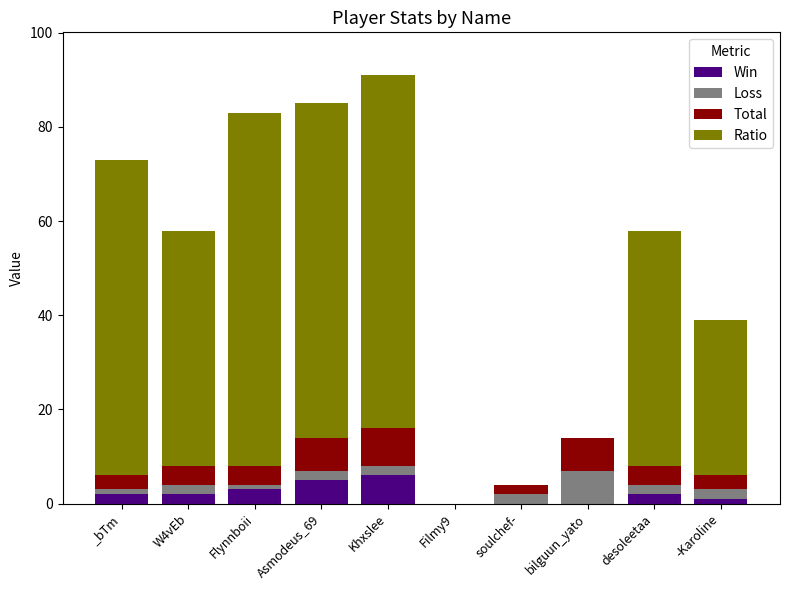

What are all the series names shown in the legend?

Win, Loss, Total, Ratio